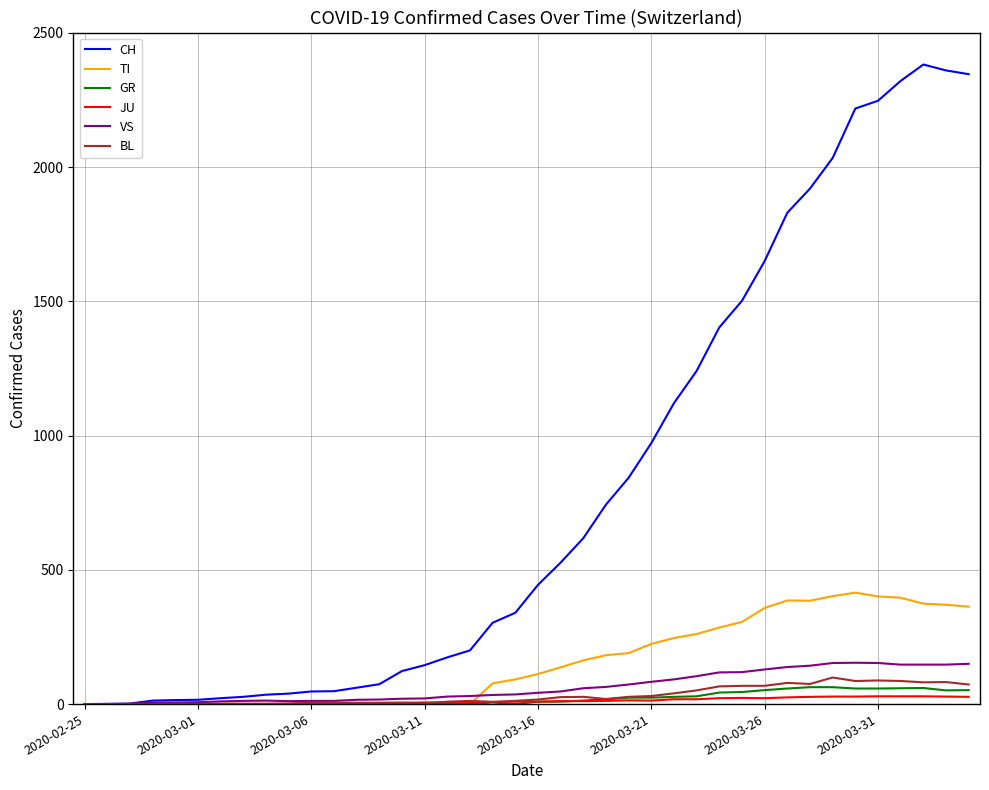

What is the maximum value shown in the chart?

2382